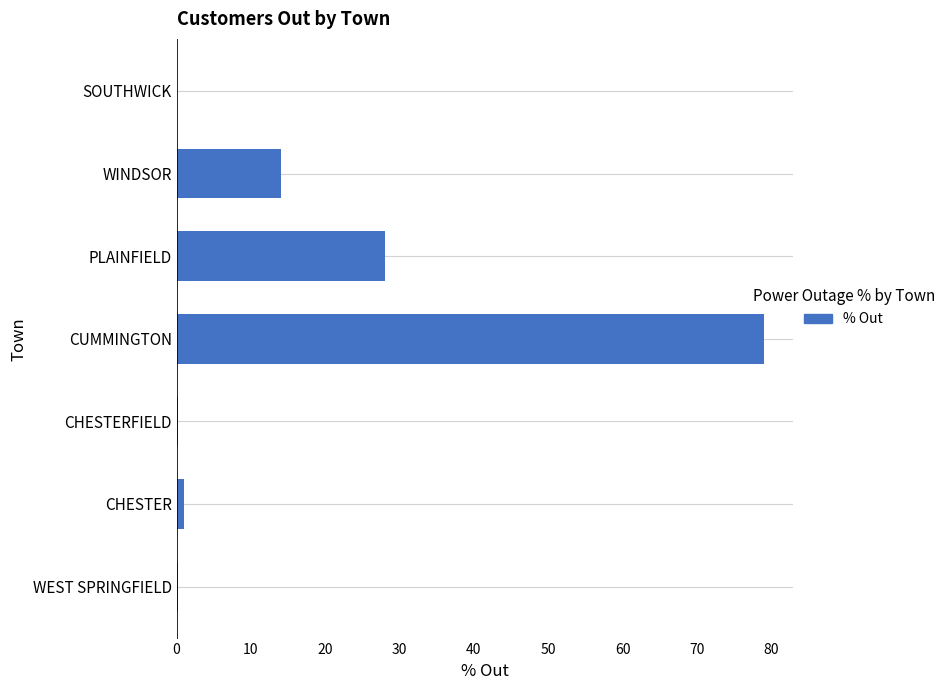

Does the chart contain stacked bars?

No